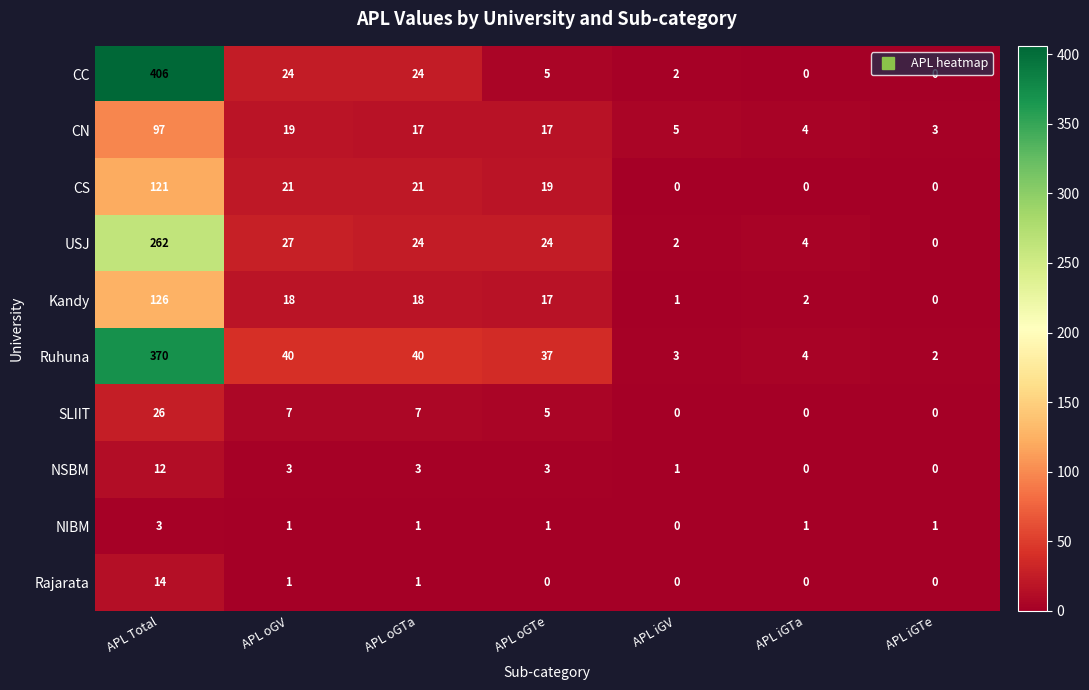

What is the spread (max minus min) of values at APL oGTe?

37